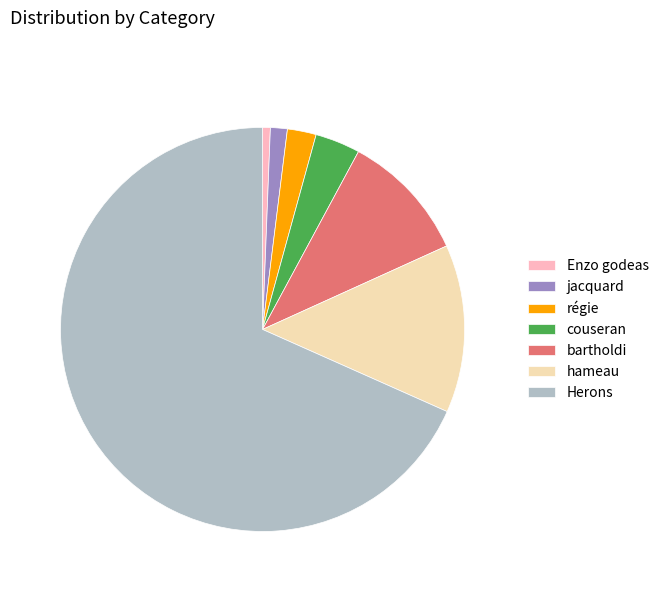

How many slices are in this pie chart?

7